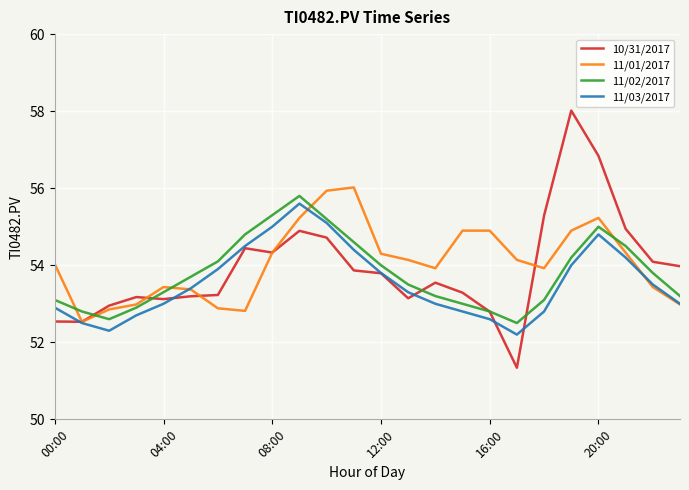

Which series has the largest range (max minus min)?

10/31/2017